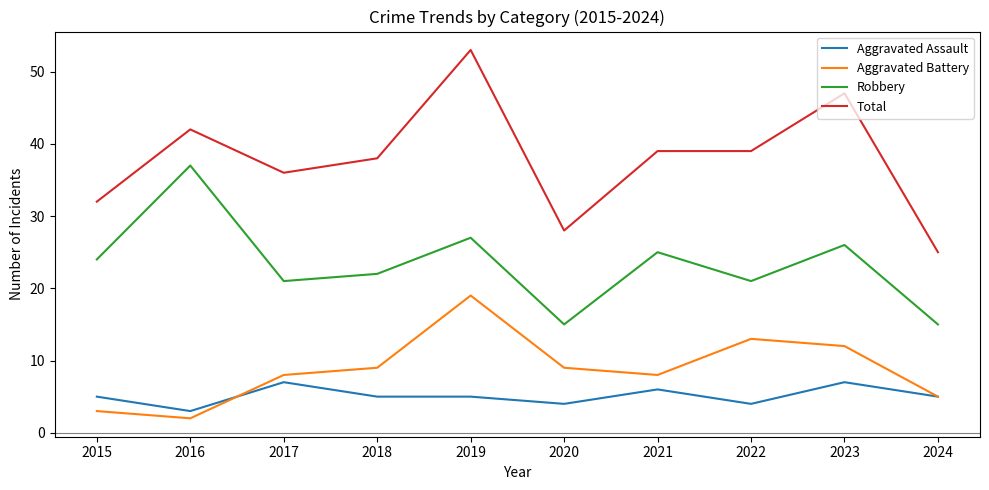

What is the difference between the maximum and minimum values in the Robbery series?

22